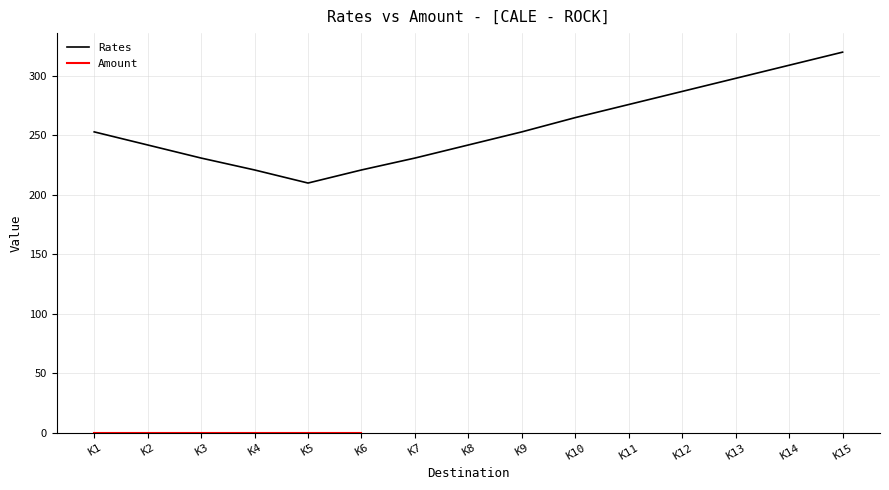

Between K13 and K1, which is larger?

K13